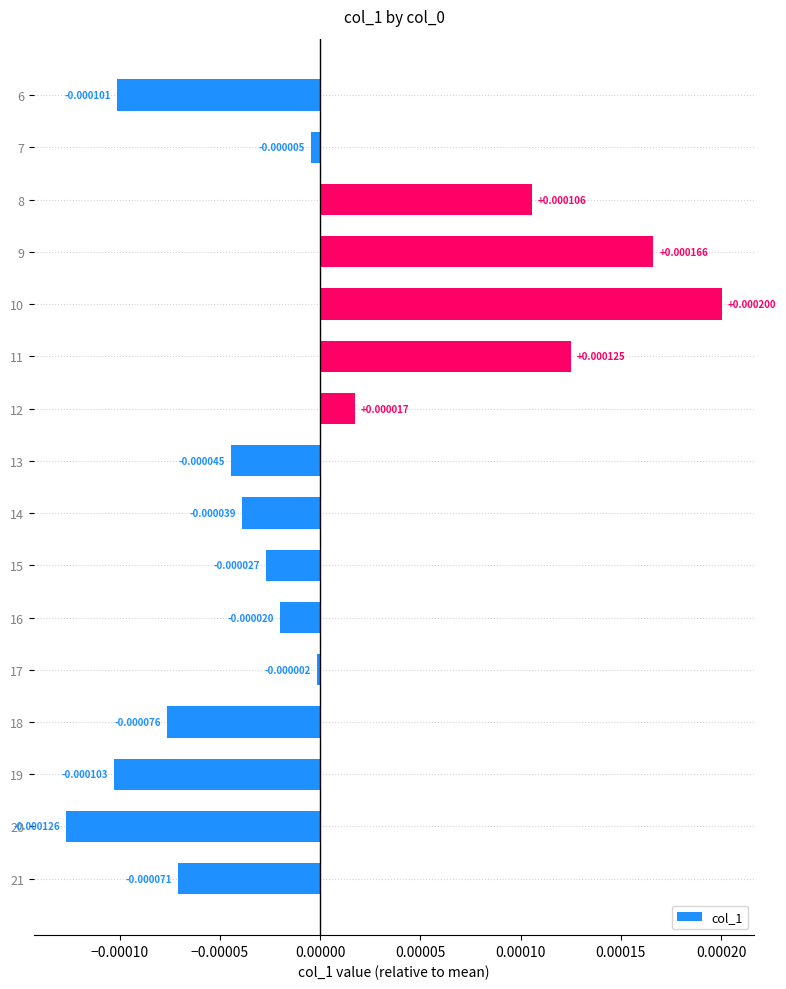

How many values are above zero?

5